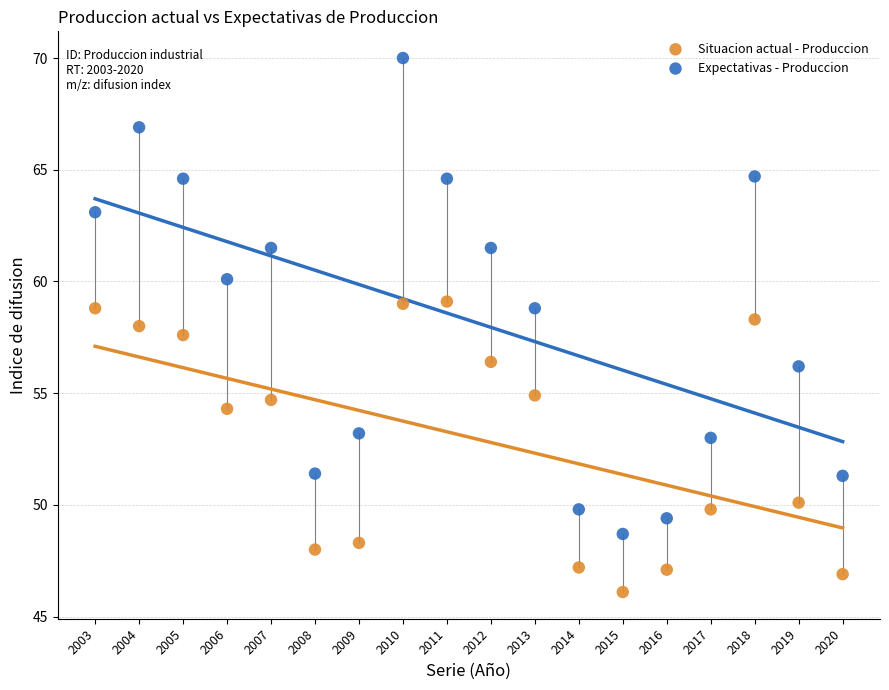

Across all data points, what is the range of X values (max minus min)?

17.0